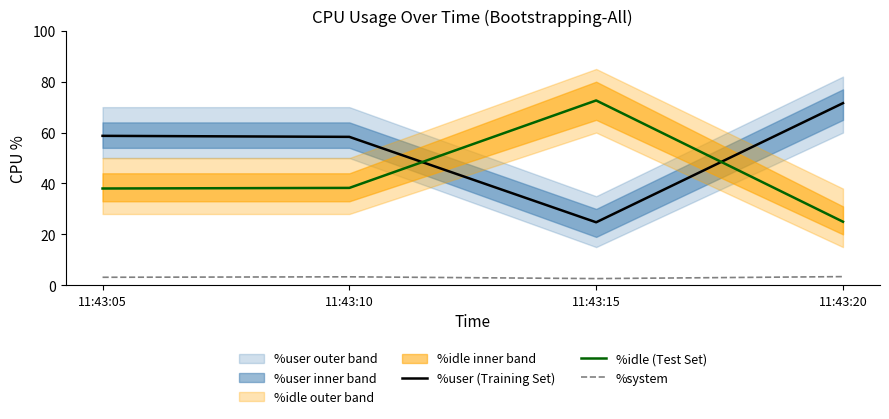

True or false: %user (Training Set) has more than 2 points higher than both neighbors.

False